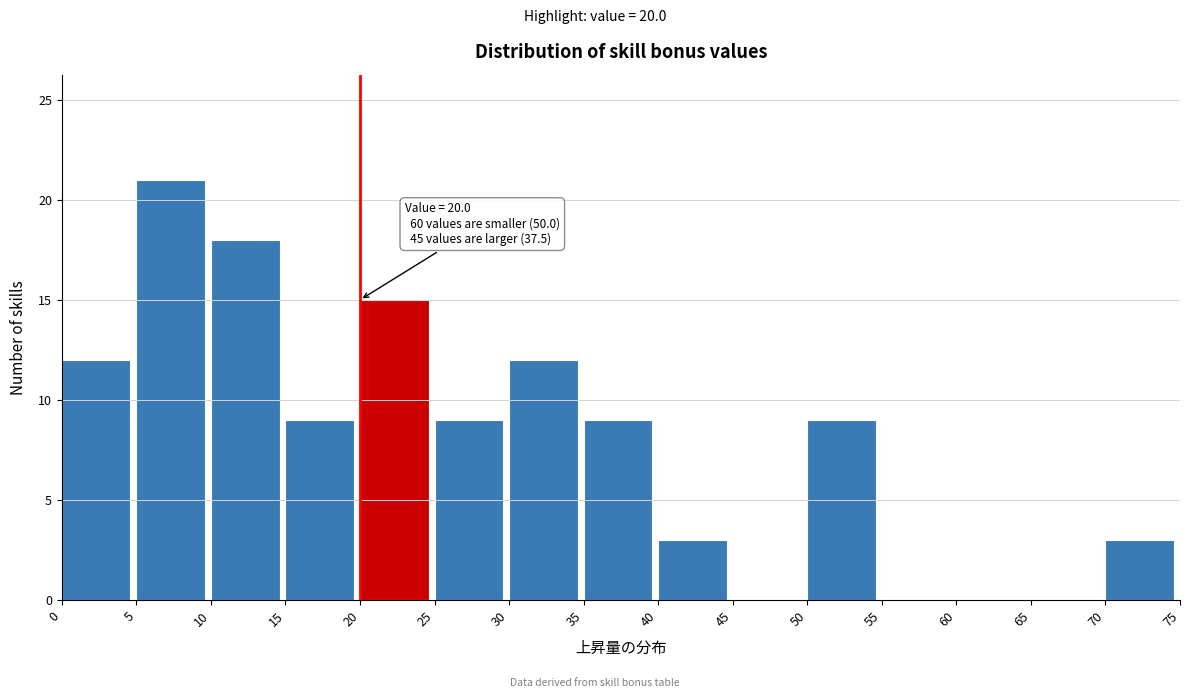

Over which range of the x-axis is the bar tallest?

5 to 10